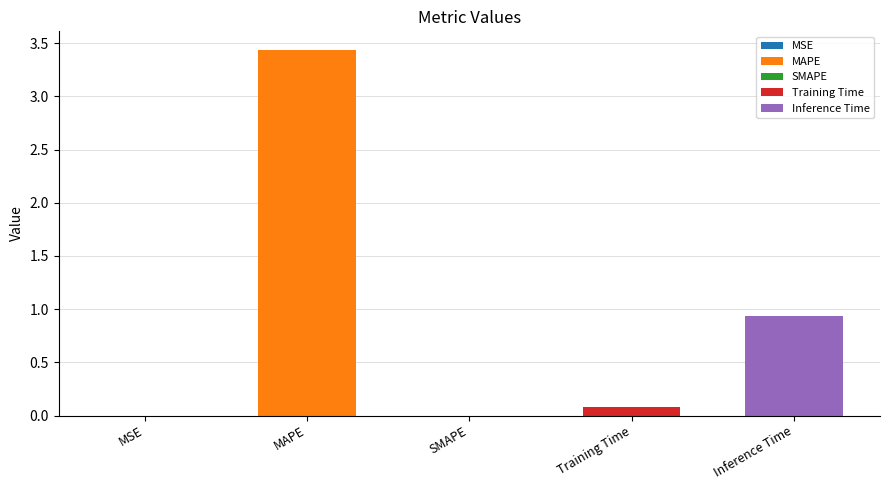

What is the label of the 4th bar from the left?

Training Time